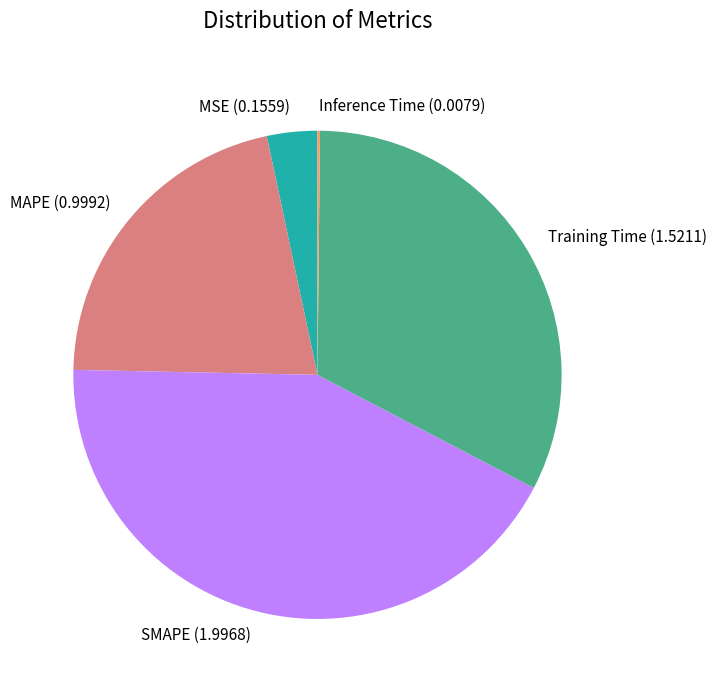

Which category has the biggest portion of the pie?

SMAPE